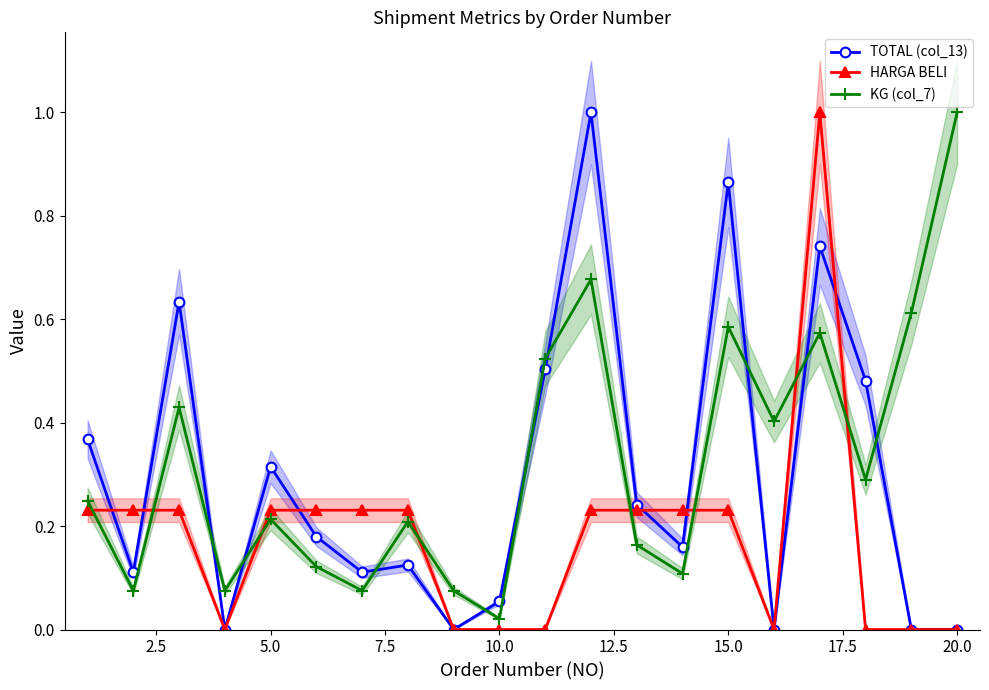

Which category has the lowest value in the KG (col_7) series?

10.0